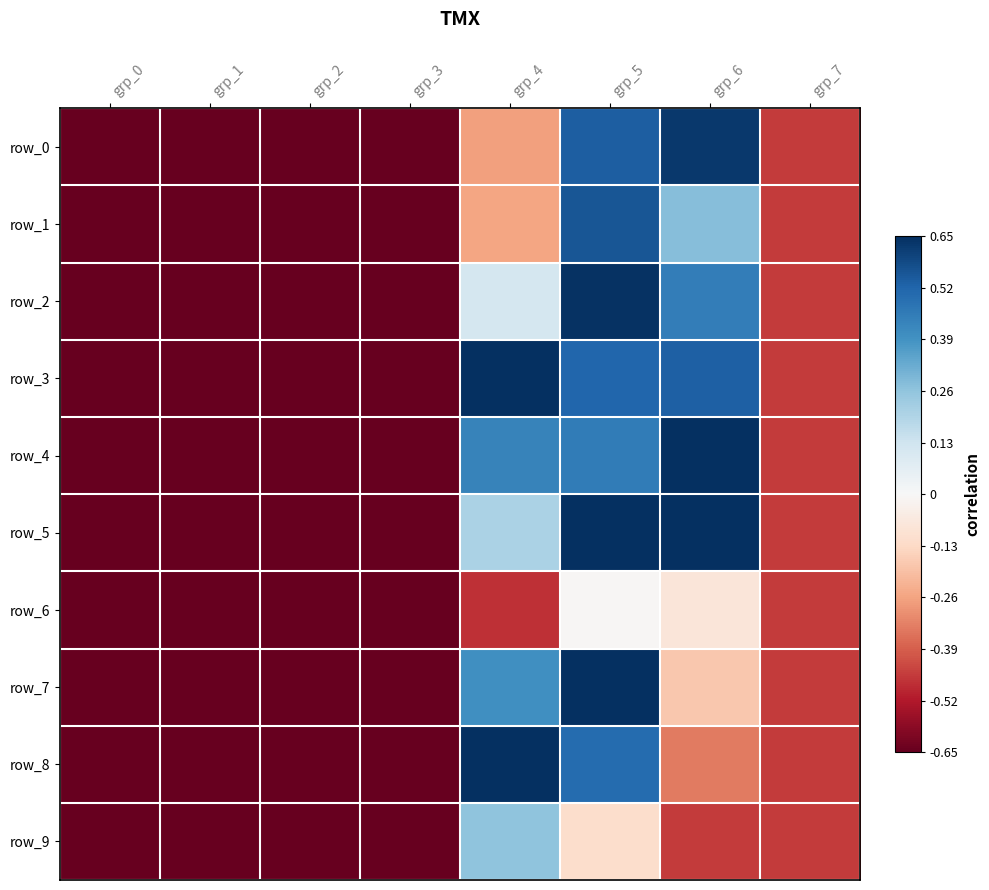

How many values in row_5 are below zero?

5